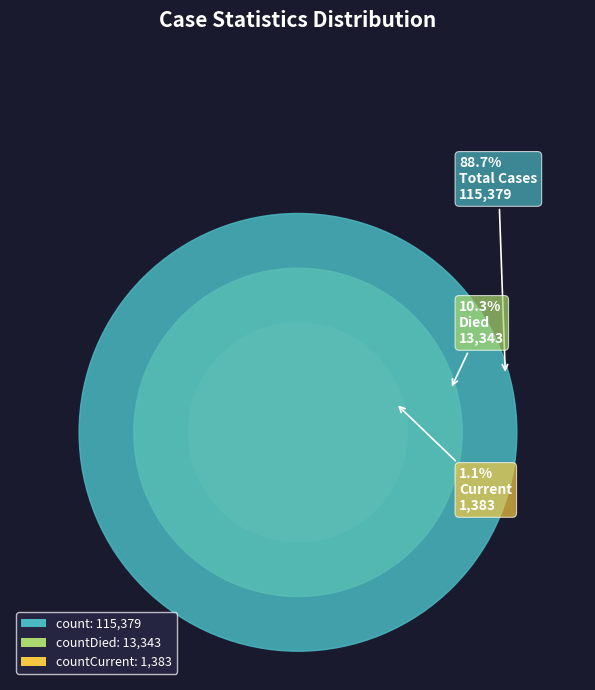

Which has a higher value, count or countCurrent?

count